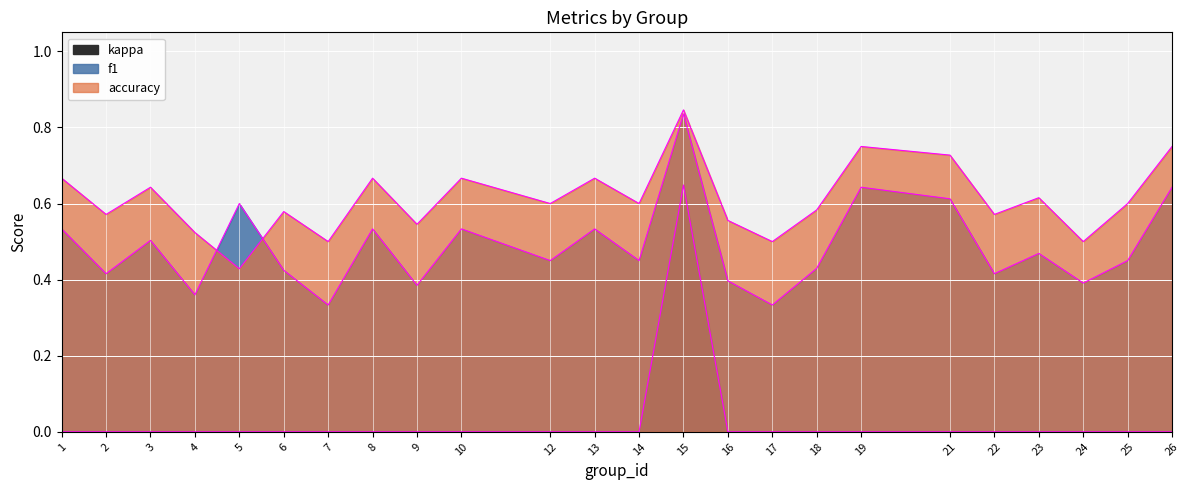

Which series has the largest range (max minus min)?

kappa